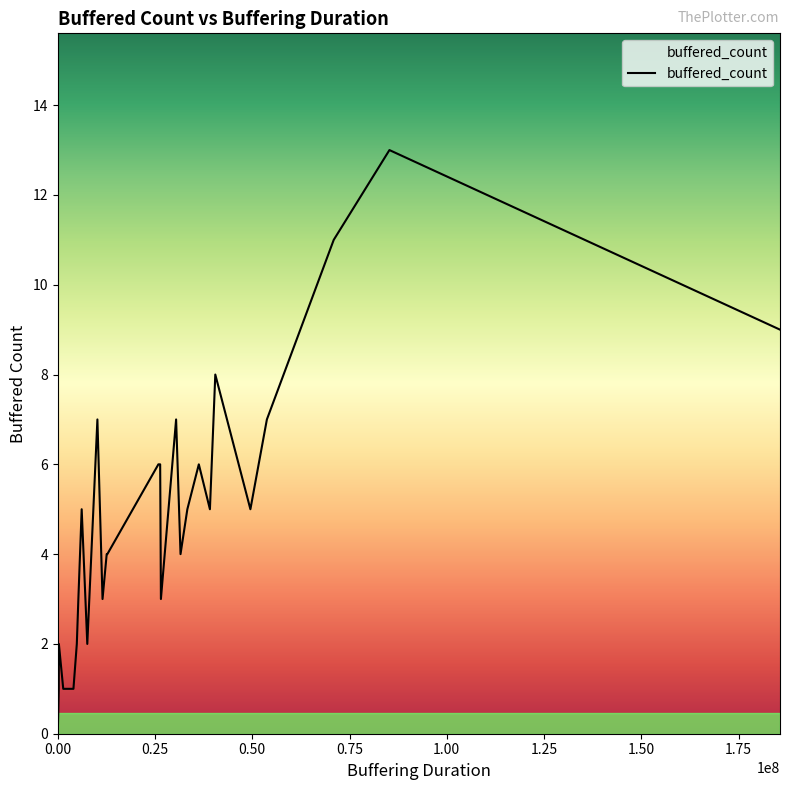

How many data points are above 4?

14